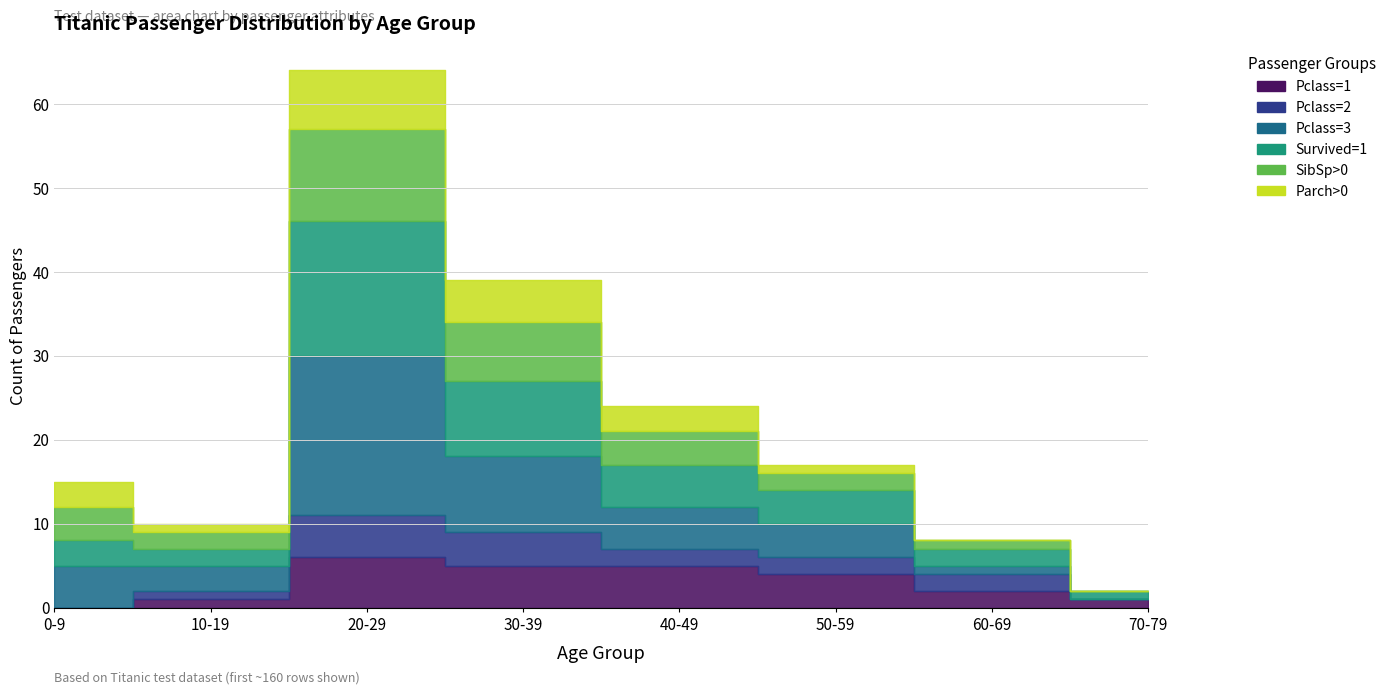

Is it true that Survived=1 equals 16 at 20-29?

True